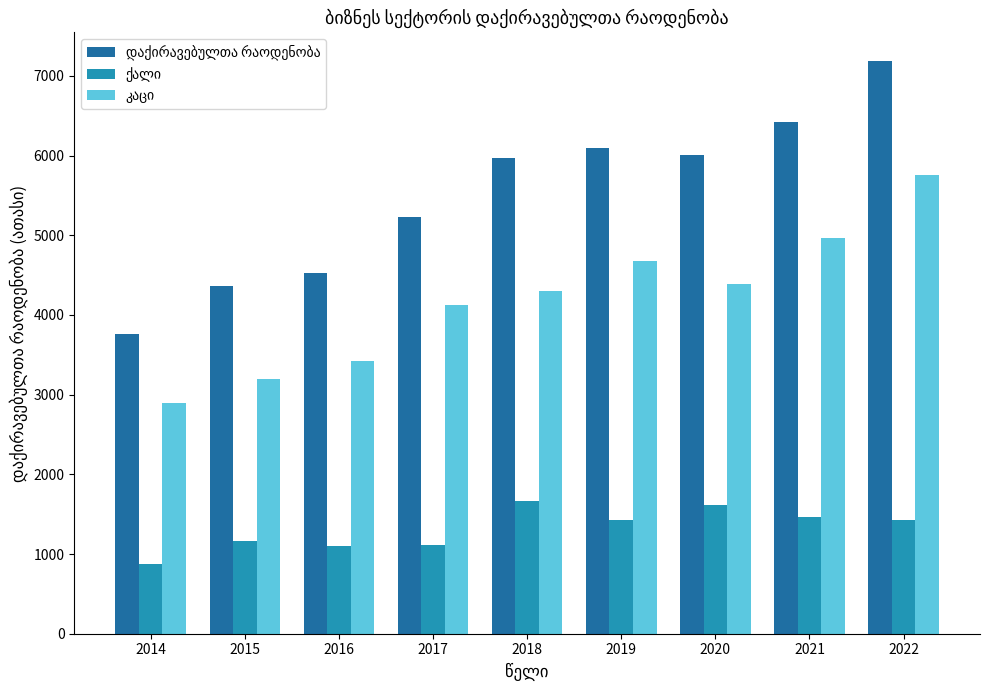

What is the spread (max minus min) of values at 2014?

2891.3